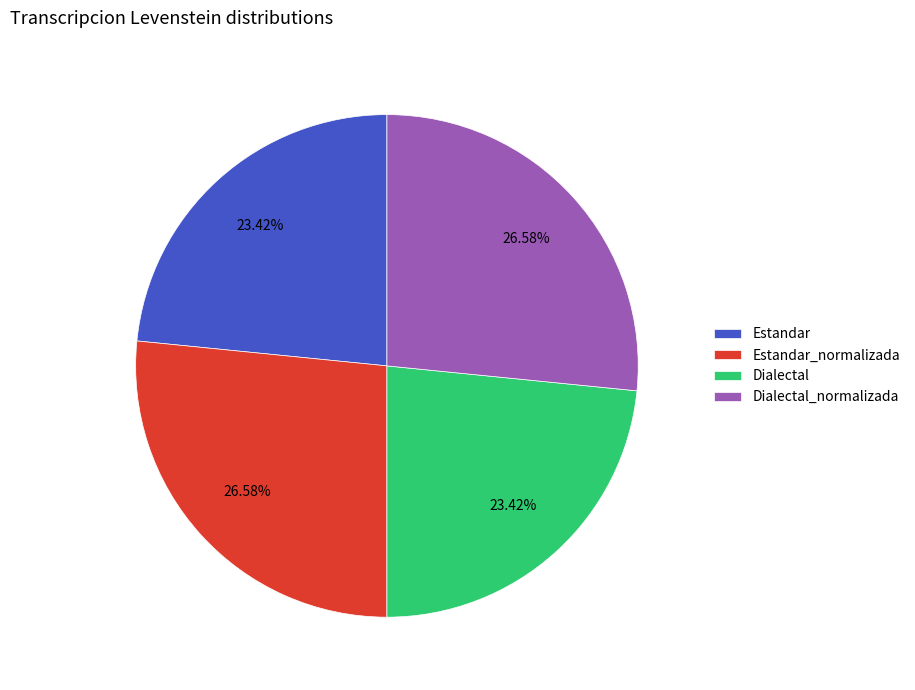

The Estandar slice represents 35% of the pie. True or false?

False